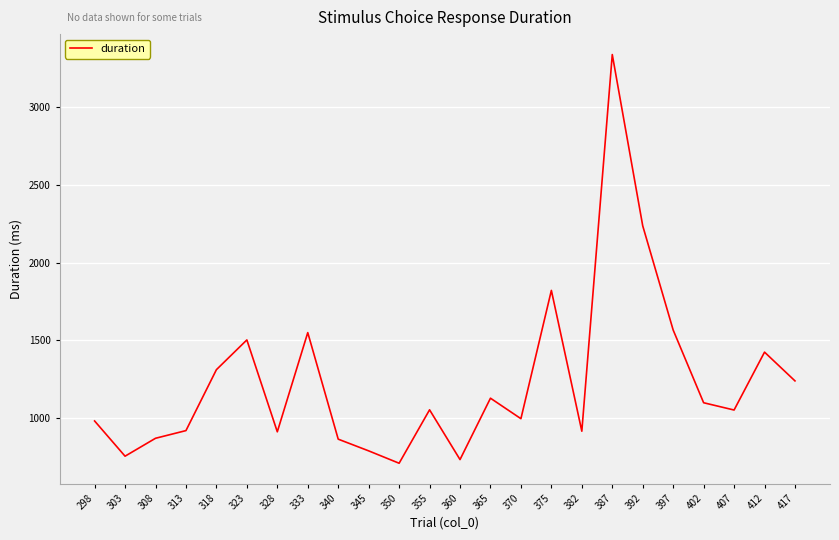

What is the minimum value shown in the chart?

710.8